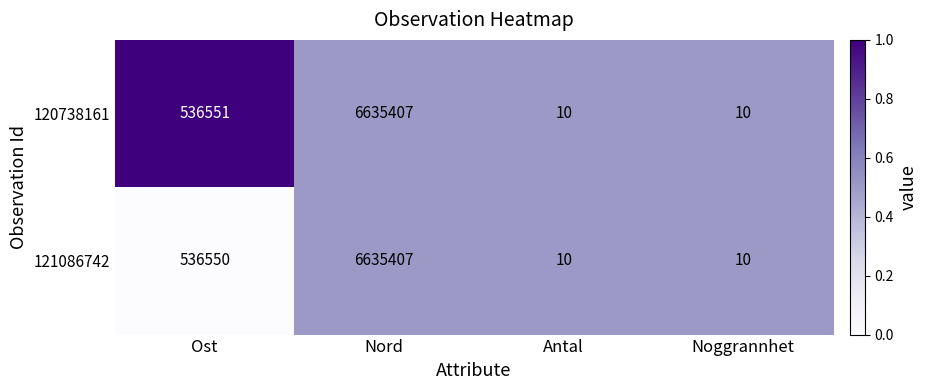

Between Ost and Nord, which series saw the biggest shift?

121086742